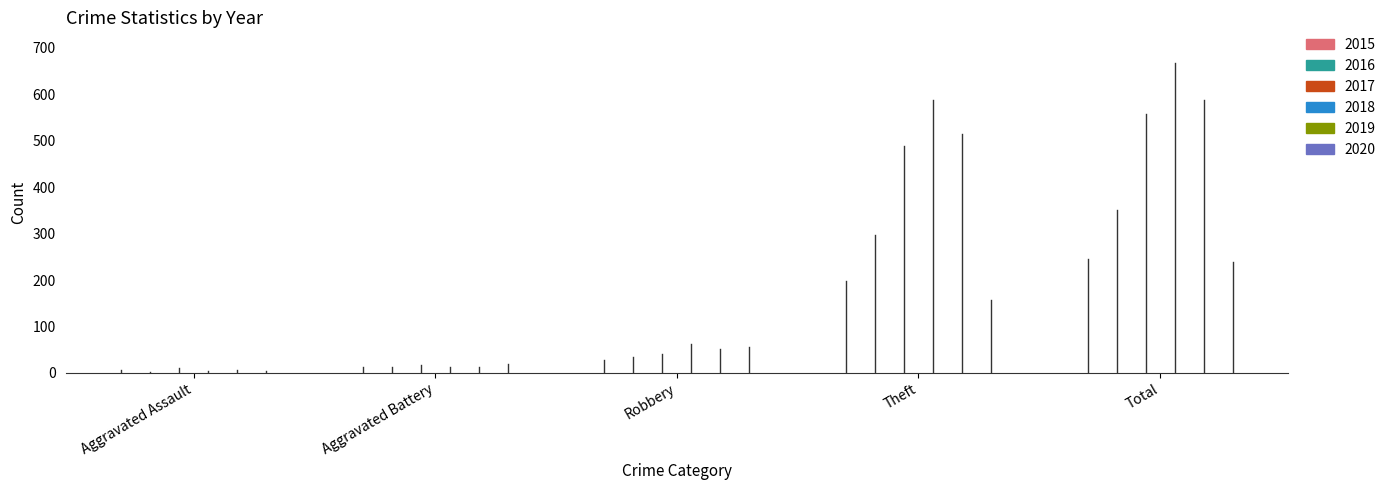

Which label corresponds to the largest value in the chart?

Total